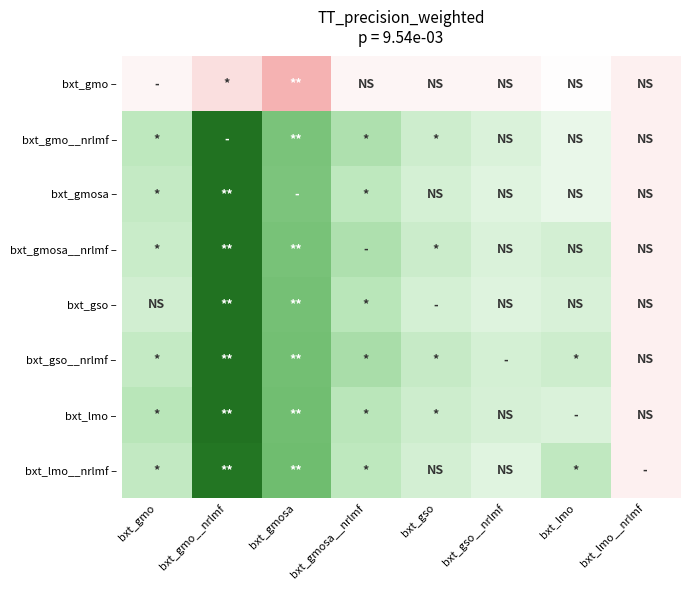

At bxt_gso__nrlmf, list the series in order from largest to smallest.

bxt_gso__nrlmf –, bxt_lmo –, bxt_gmo__nrlmf –, bxt_gmosa__nrlmf –, bxt_gso –, bxt_gmosa –, bxt_lmo__nrlmf –, bxt_gmo –